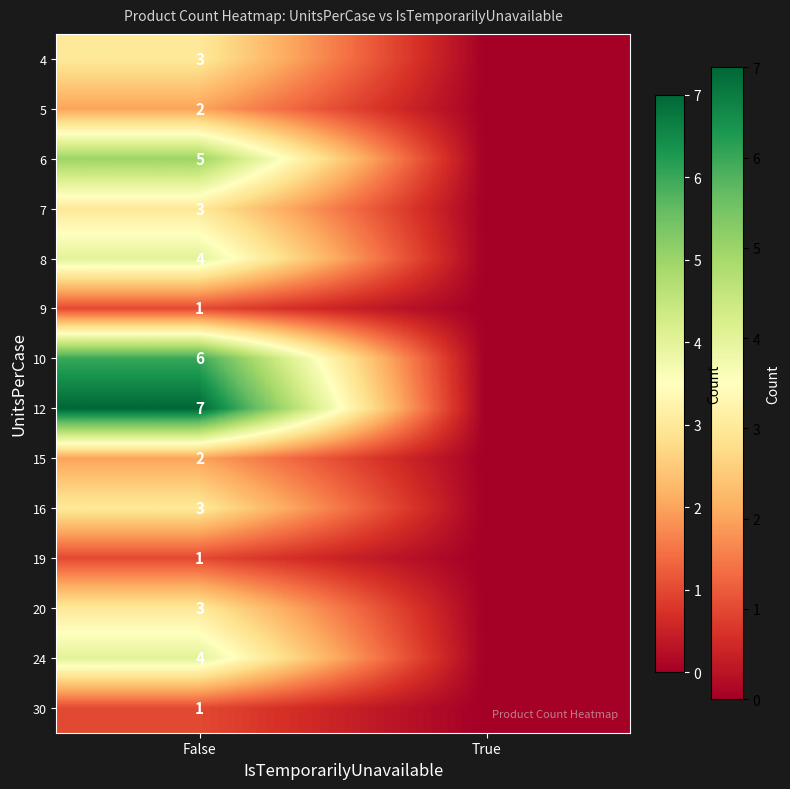

Is the value of 10 at False greater than the value of 30 at False?

Yes